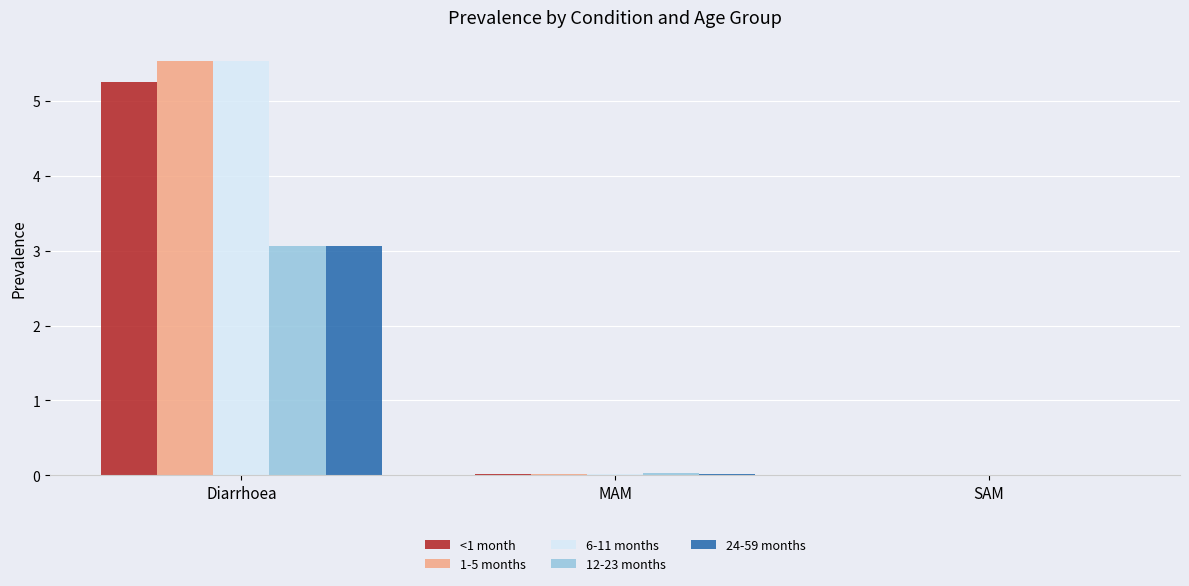

The value of <1 month at Diarrhoea is 8.2. True or false?

False